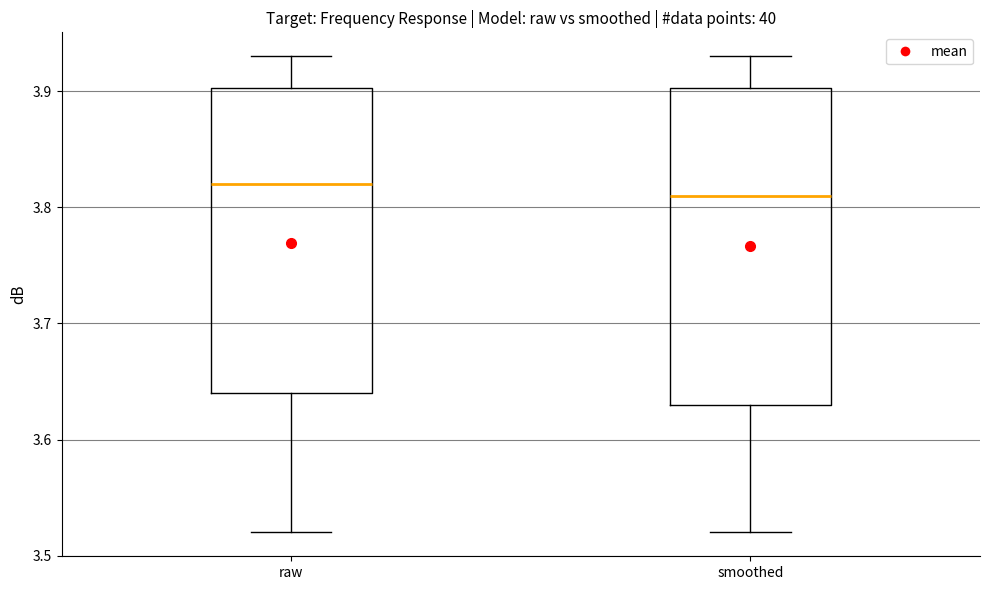

Where does the lower whisker of the box for raw end on the y-axis? The values are not printed on the chart, so give them approximately, as read against the axis.

3.52